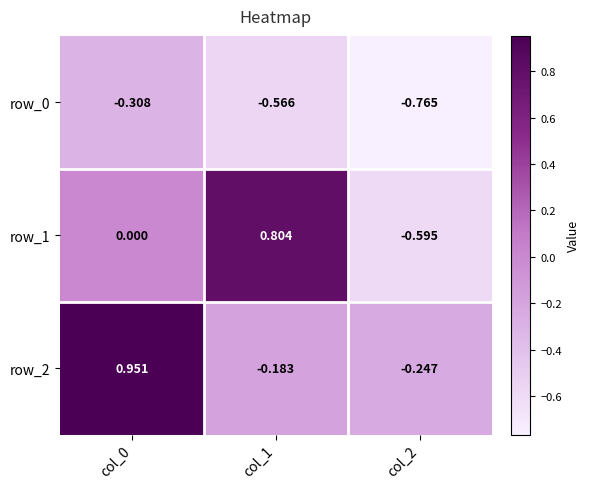

Is the value of row_0 at col_1 greater than the value of row_2 at col_0?

No